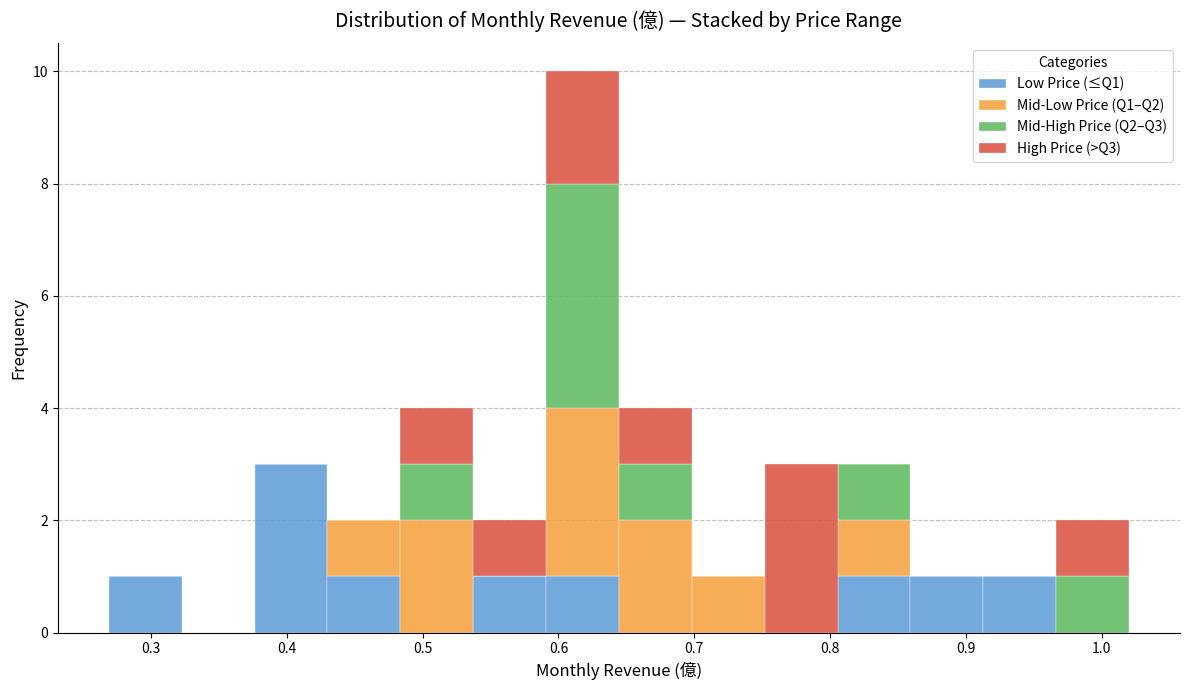

Reading left to right, transcribe this chart: for each stacked bar, give the range it covers on the x-axis and its total height. Neither the bar edges nor the heights are printed on the chart, so give them approximately, as read against the axes.

0.27 to 0.32: 1
0.32 to 0.38: 0
0.38 to 0.43: 3
0.43 to 0.48: 2
0.48 to 0.54: 4
0.54 to 0.59: 2
0.59 to 0.64: 10
0.64 to 0.70: 4
0.70 to 0.75: 1
0.75 to 0.81: 3
0.81 to 0.86: 3
0.86 to 0.91: 1
0.91 to 0.97: 1
0.97 to 1.02: 2